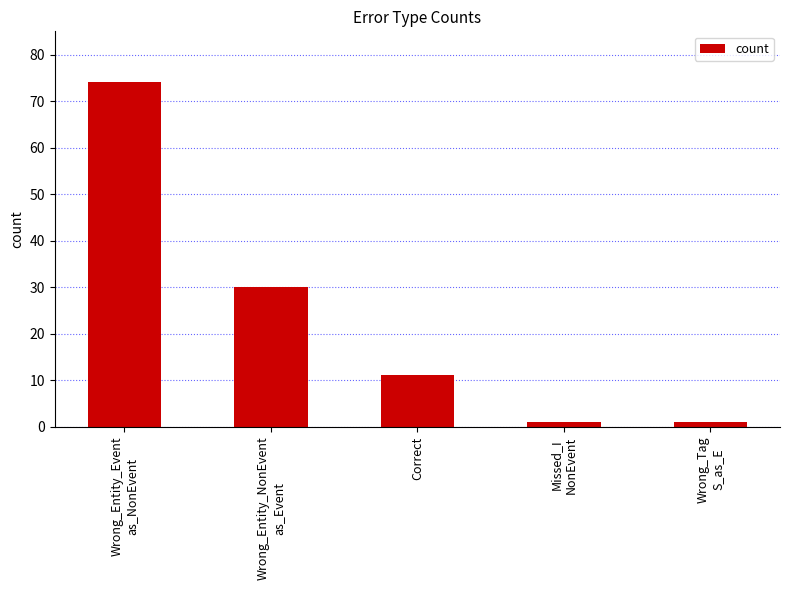

How many series are shown in this chart?

1